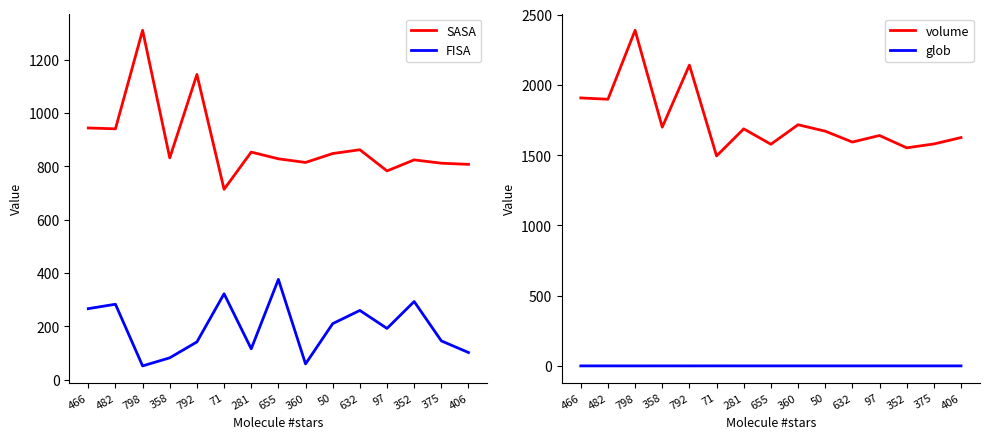

Is it true that SASA equals 436.0 at 375?

False